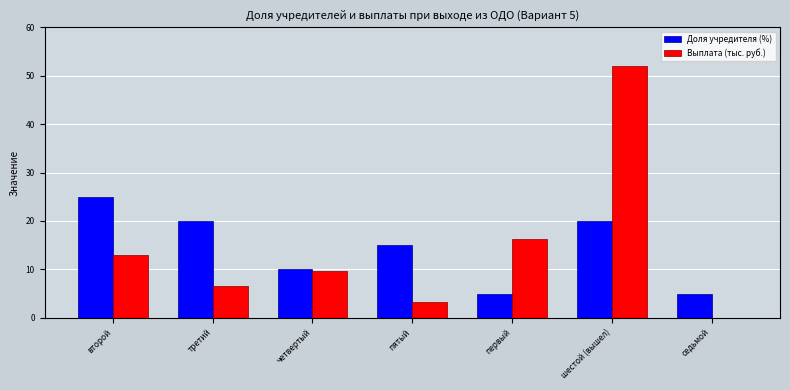

How many groups of bars are there?

7